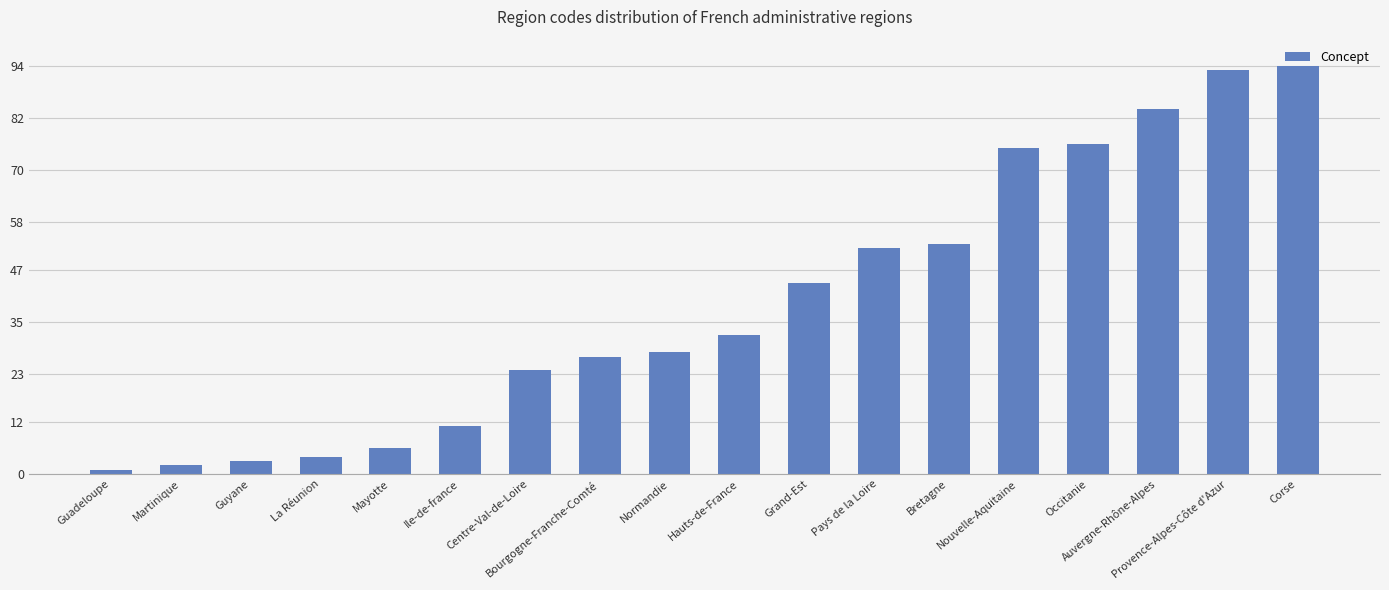

List the labels in order of value, smallest first.

Guadeloupe, Martinique, Guyane, La Réunion, Mayotte, Ile-de-france, Centre-Val-de-Loire, Bourgogne-Franche-Comté, Normandie, Hauts-de-France, Grand-Est, Pays de la Loire, Bretagne, Nouvelle-Aquitaine, Occitanie, Auvergne-Rhône-Alpes, Provence-Alpes-Côte d'Azur, Corse